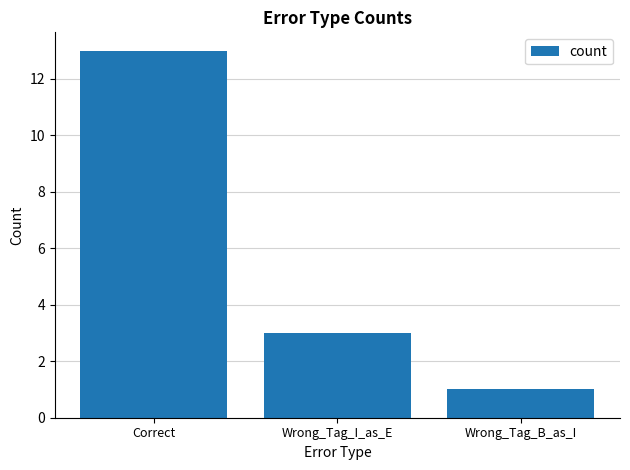

How many categories are shown in the chart?

3